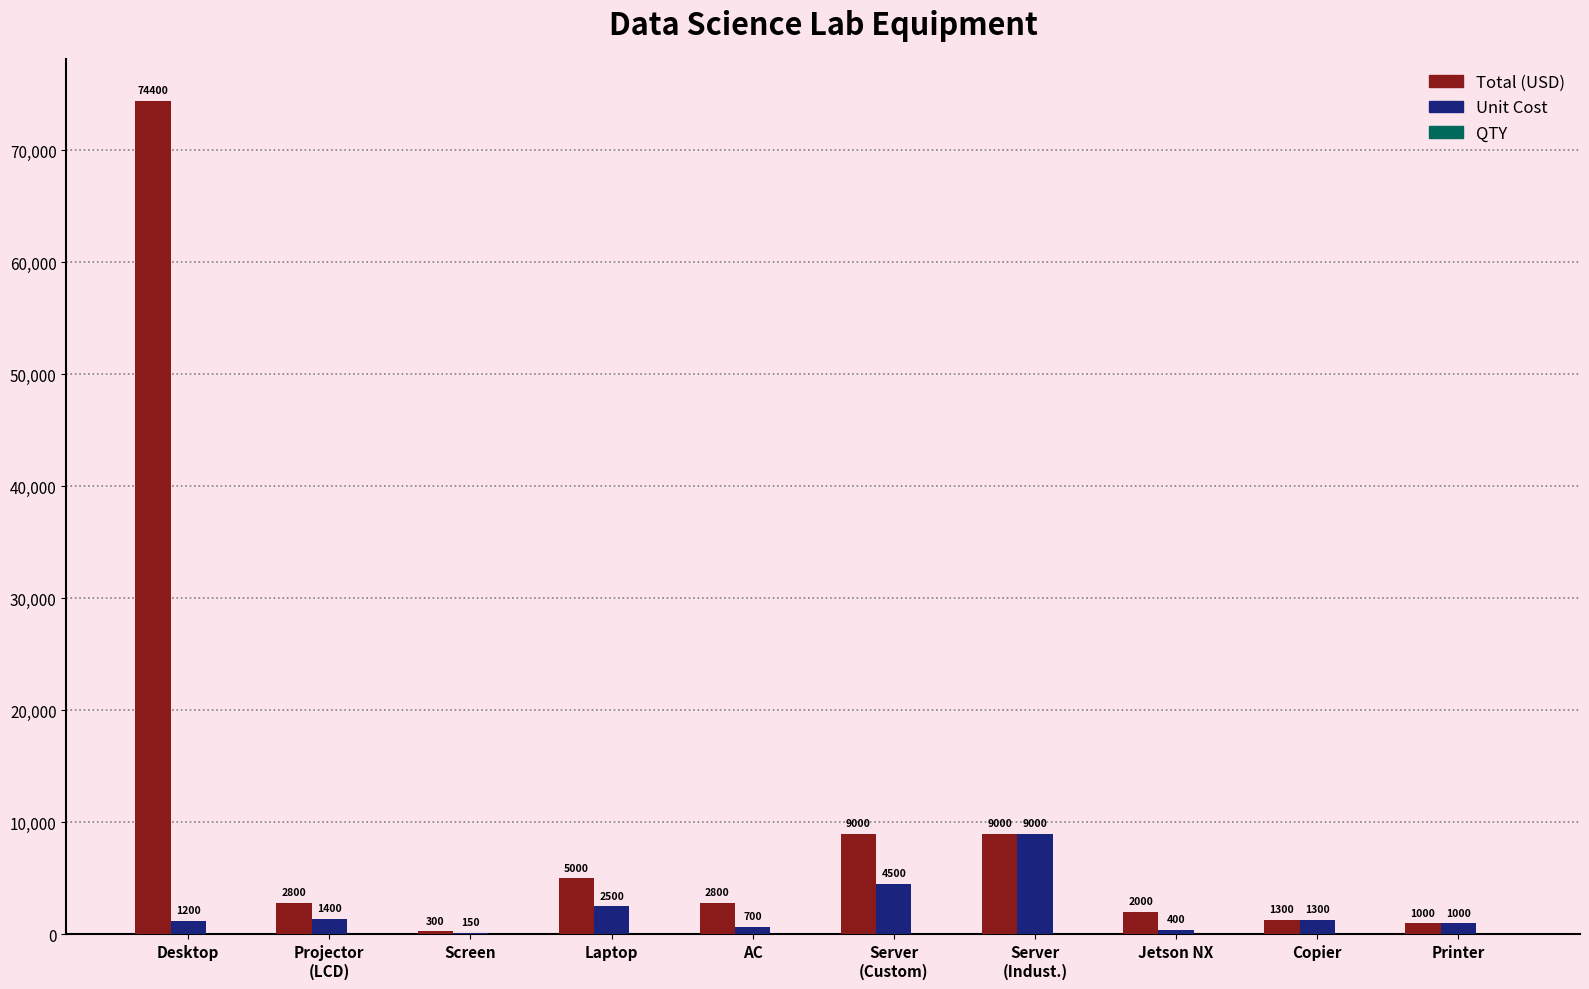

What is the sum of all Total (USD) values?

107600